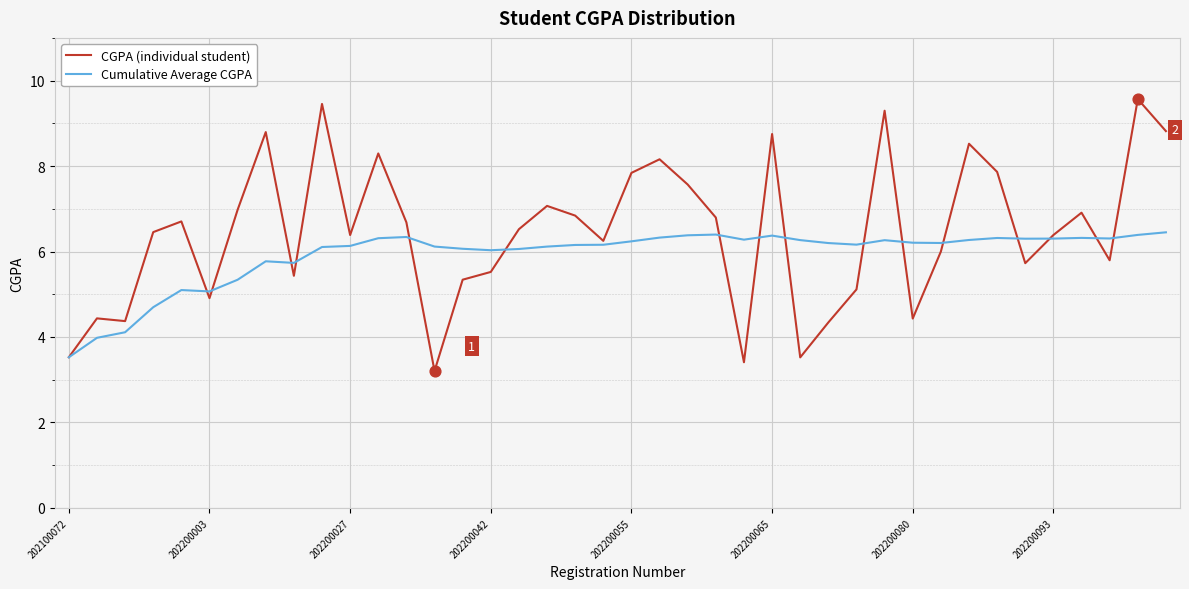

Which series has the widest spread of values?

CGPA (individual student)